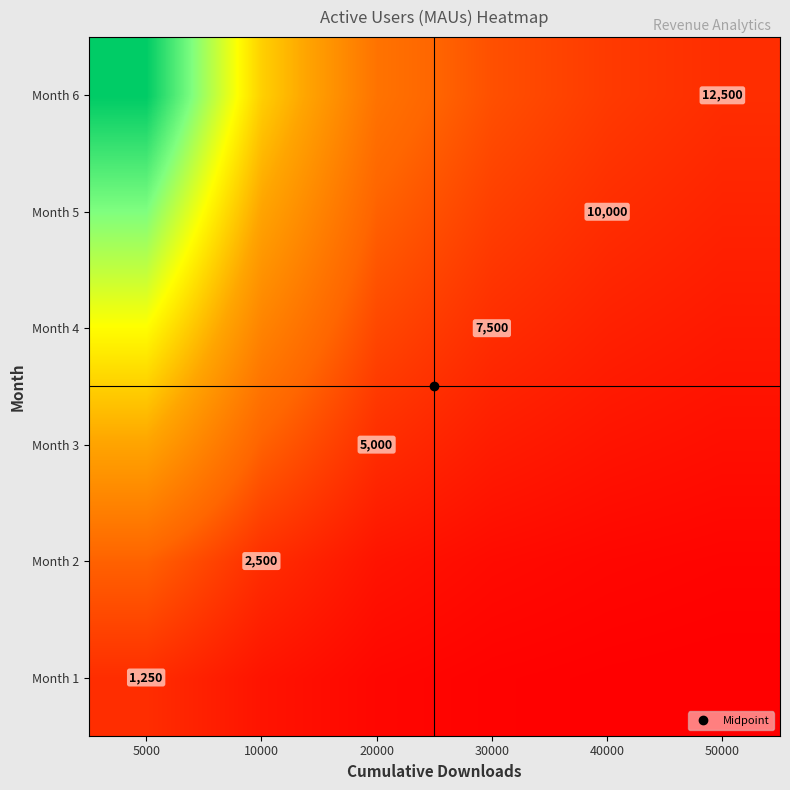

How many categories are shown in the chart?

6